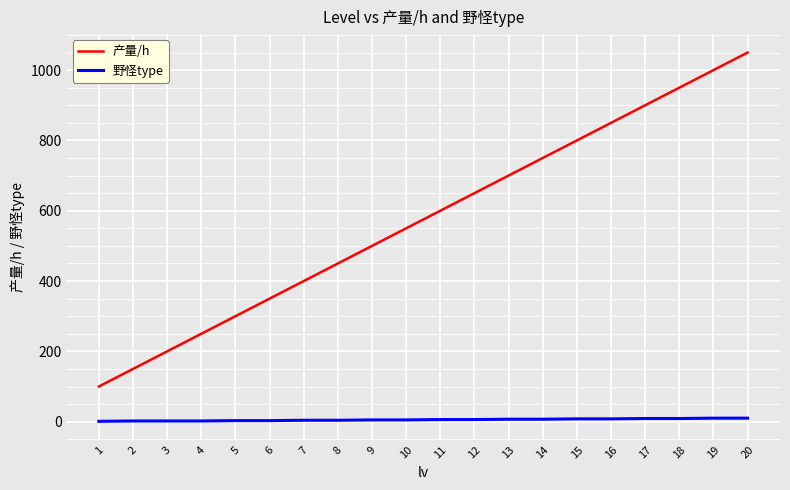

At which category is the sum across all series the highest?

20